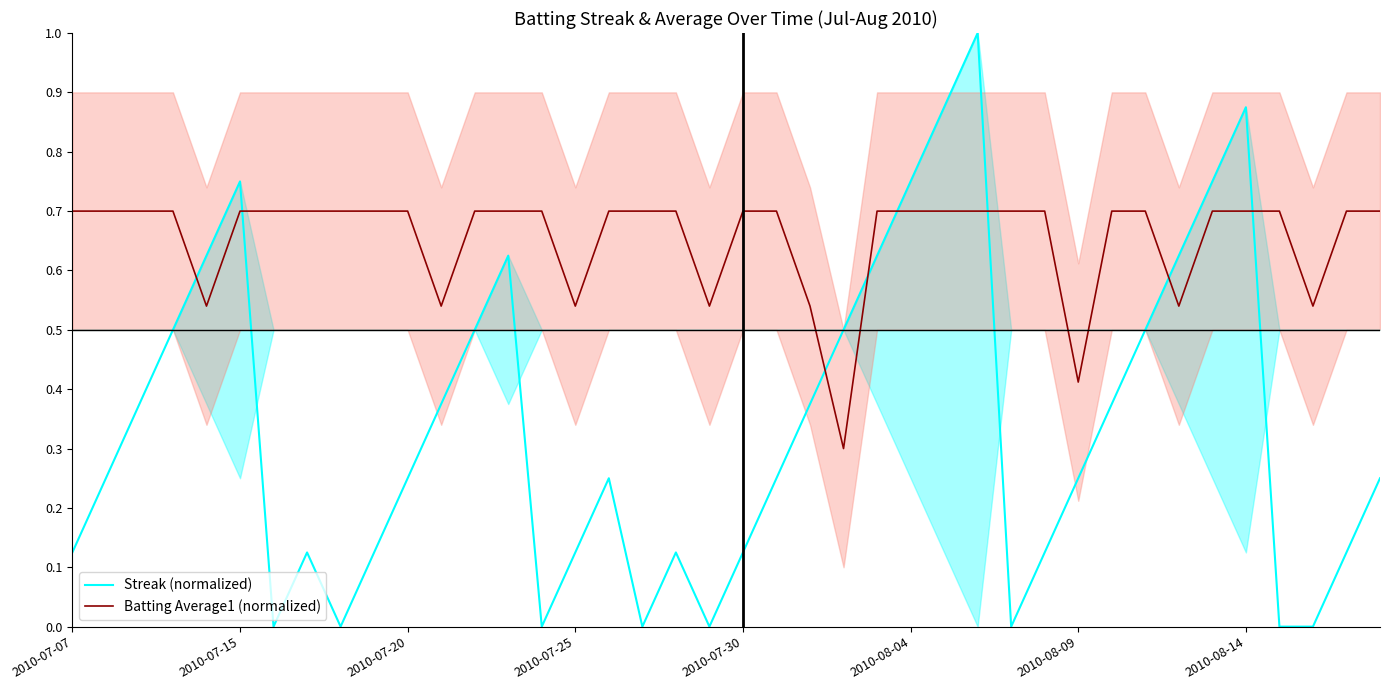

True or false: Batting Average1 (normalized) has a value of 0.2 at 2010-08-09.

False